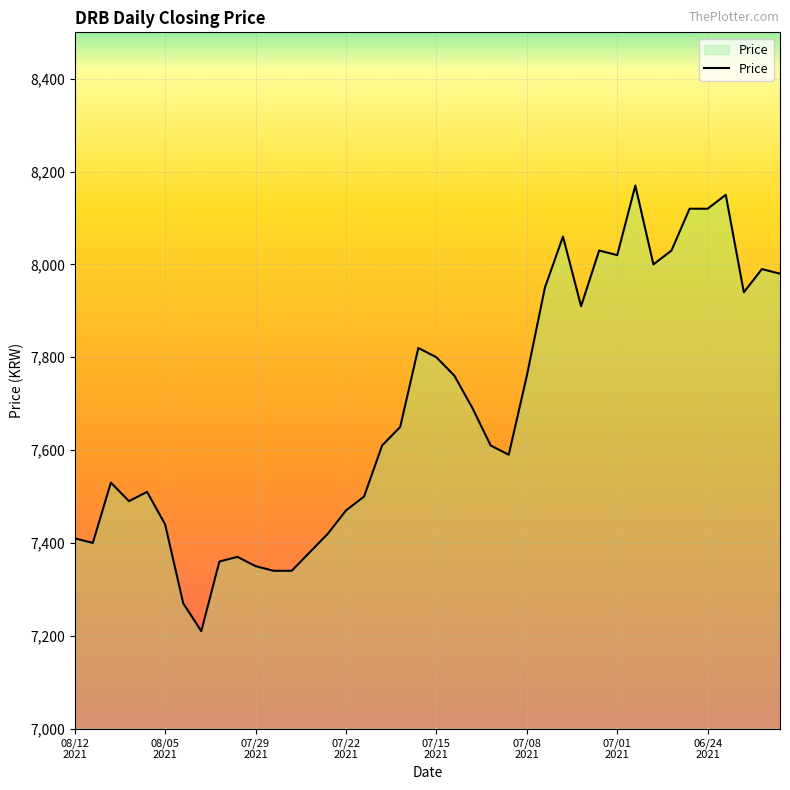

What is the smallest value displayed?

7210